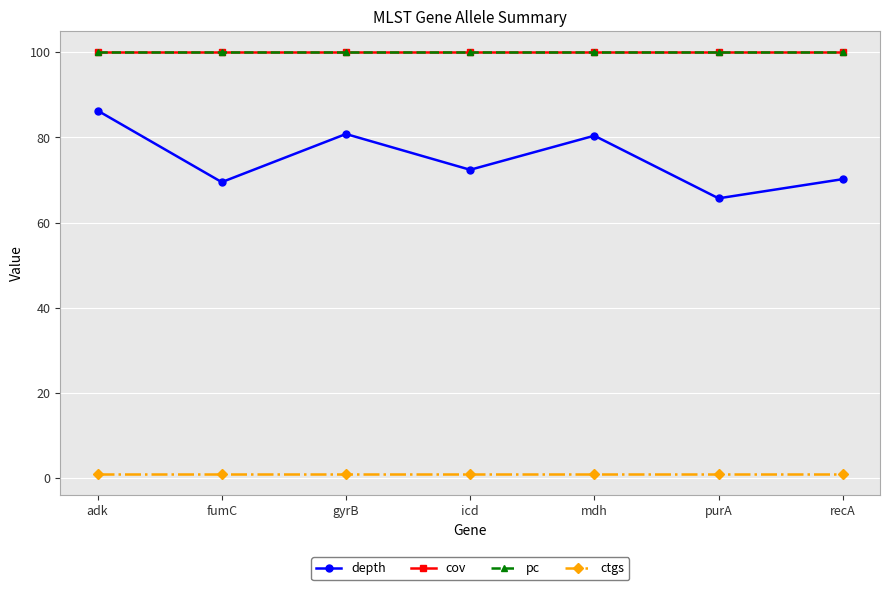

Which has a higher value, adk or mdh?

adk